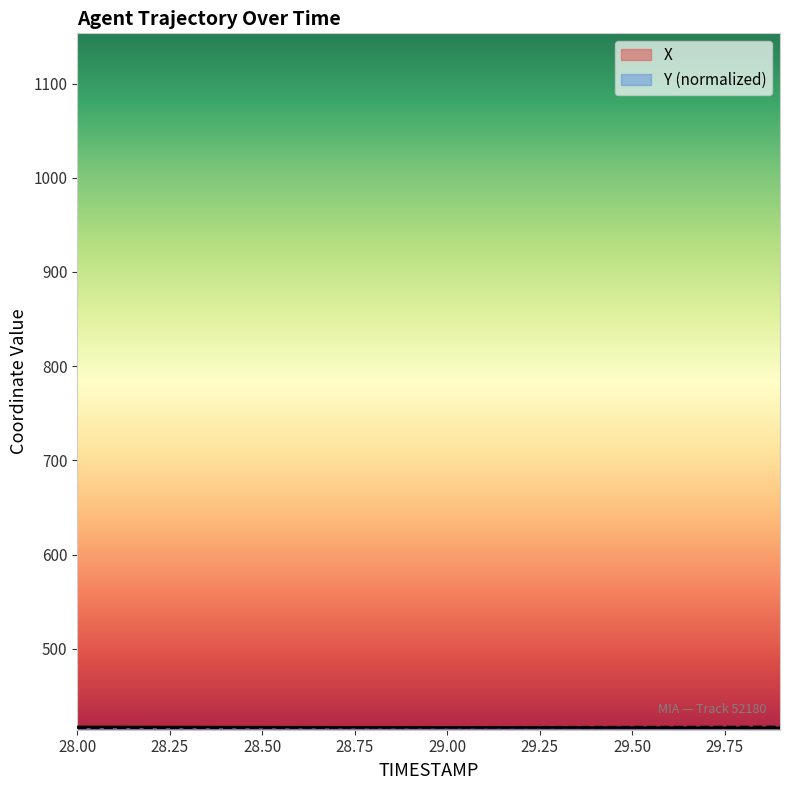

Which series has the largest total across all categories?

X